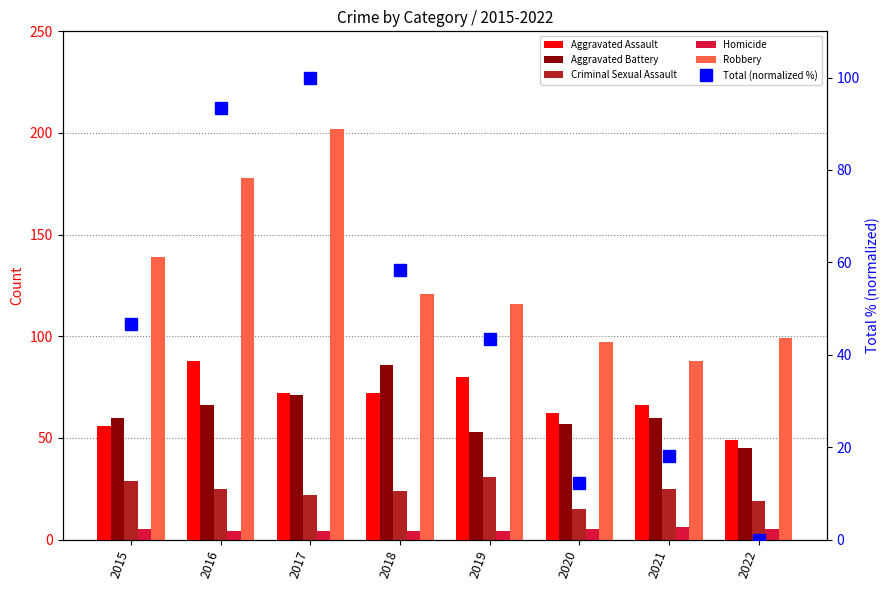

The Robbery series shows 206.8 at 2018. True or false?

False